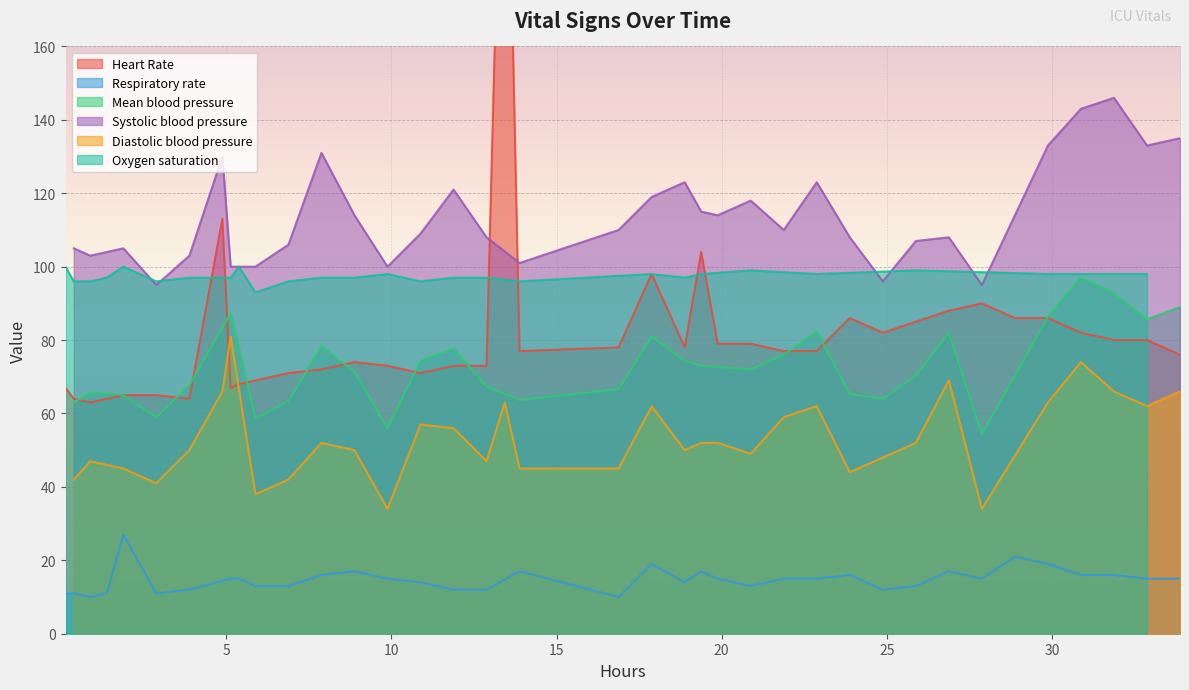

In Heart Rate, how many points are lower than both neighbors (excluding endpoints)?

7